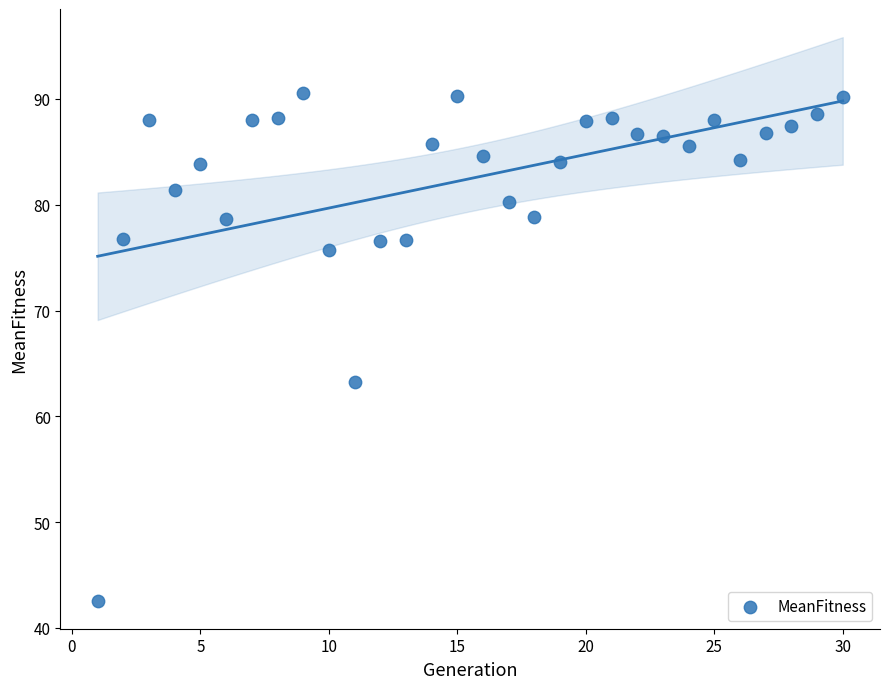

What Y value in the scatter plot is closest to 66?

63.2